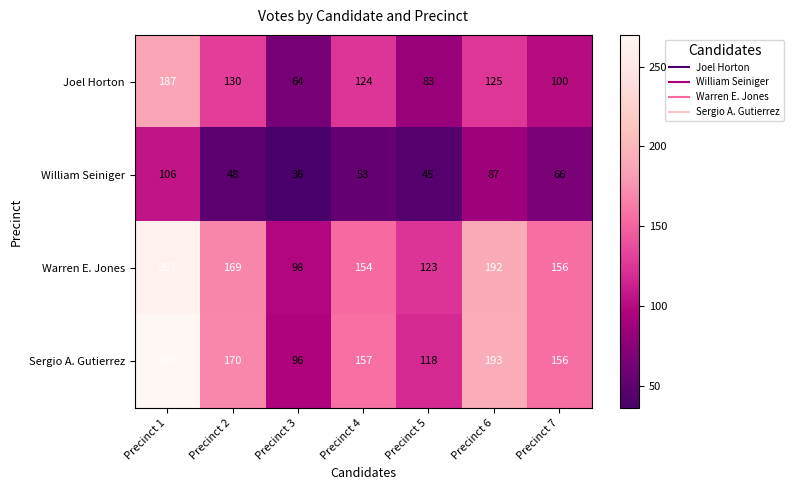

The Joel Horton series shows 130 at Precinct 2. True or false?

True